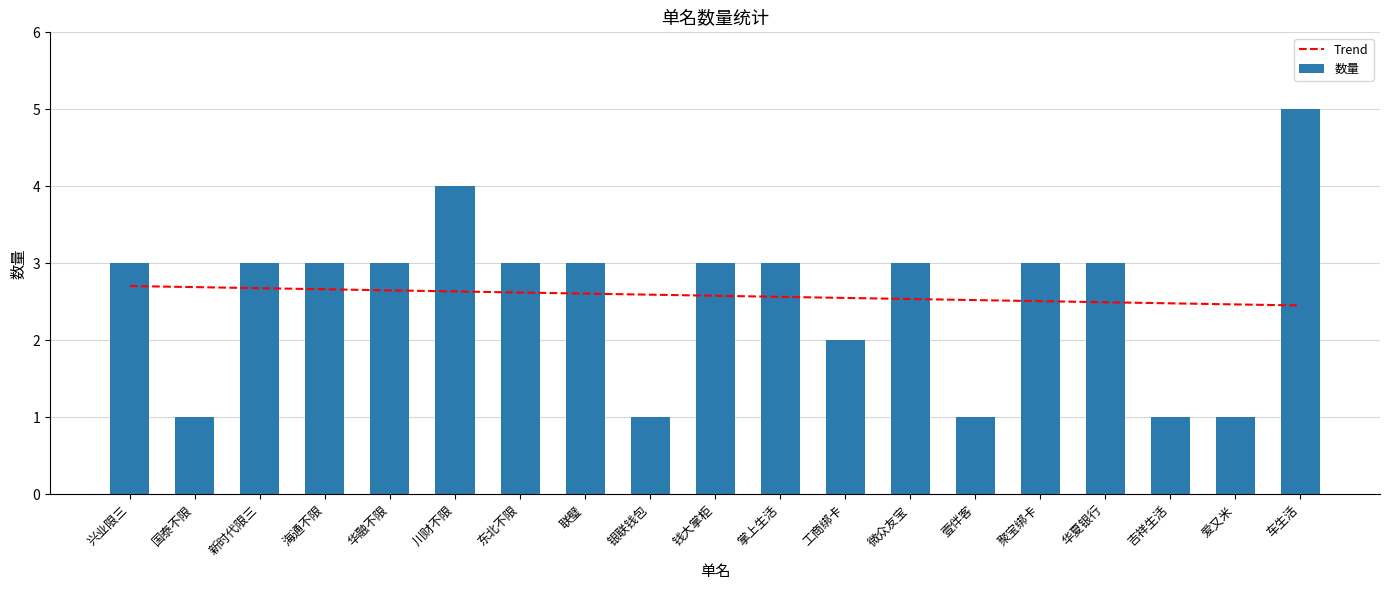

What is the total value across all series at 兴业限三?

5.7